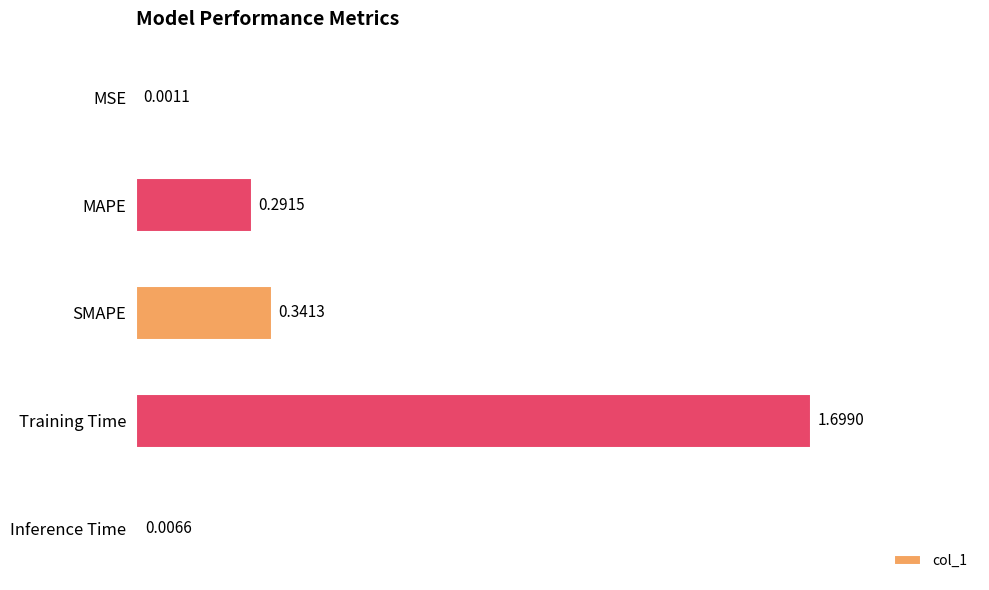

Between Inference Time and MAPE, which is larger?

MAPE